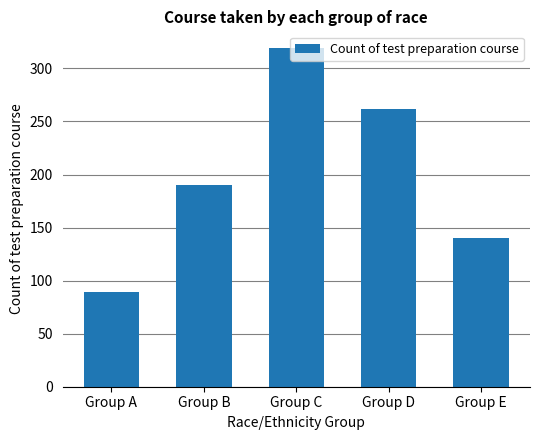

Approximately how many times larger is the value at Group E compared to Group A?

1.6